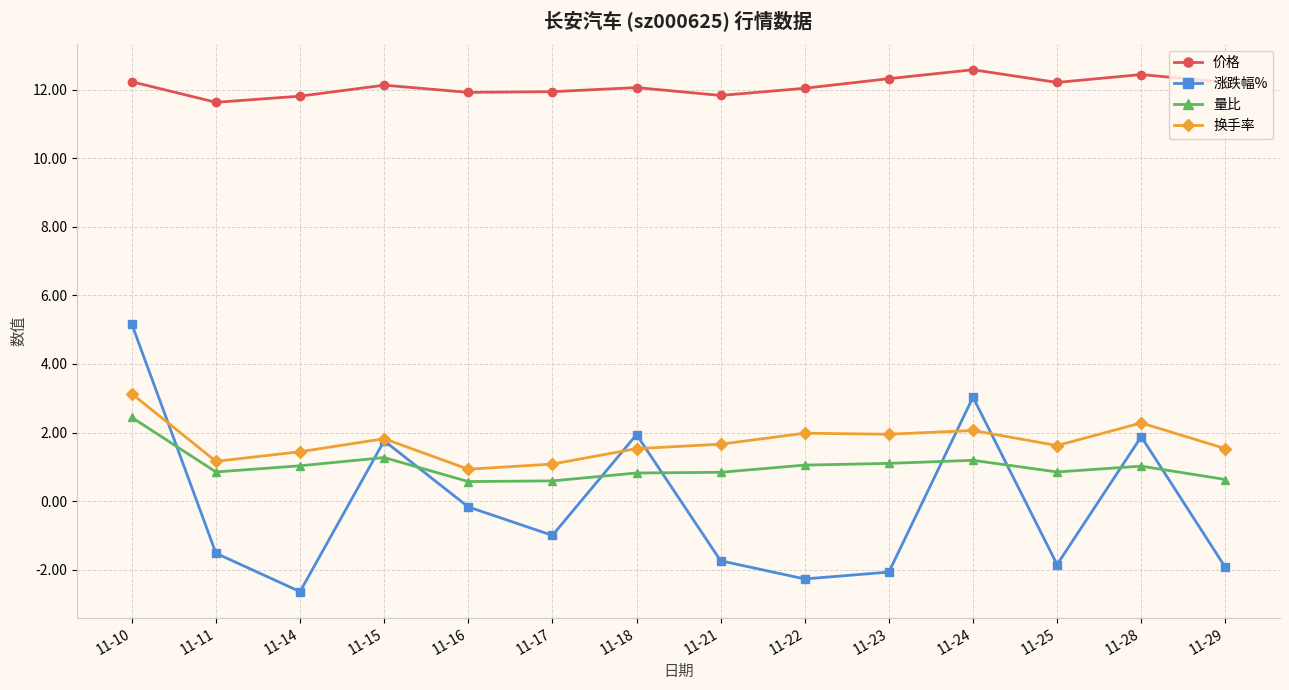

What is the value of the 涨跌幅% point at the 2nd from the left?

-1.5